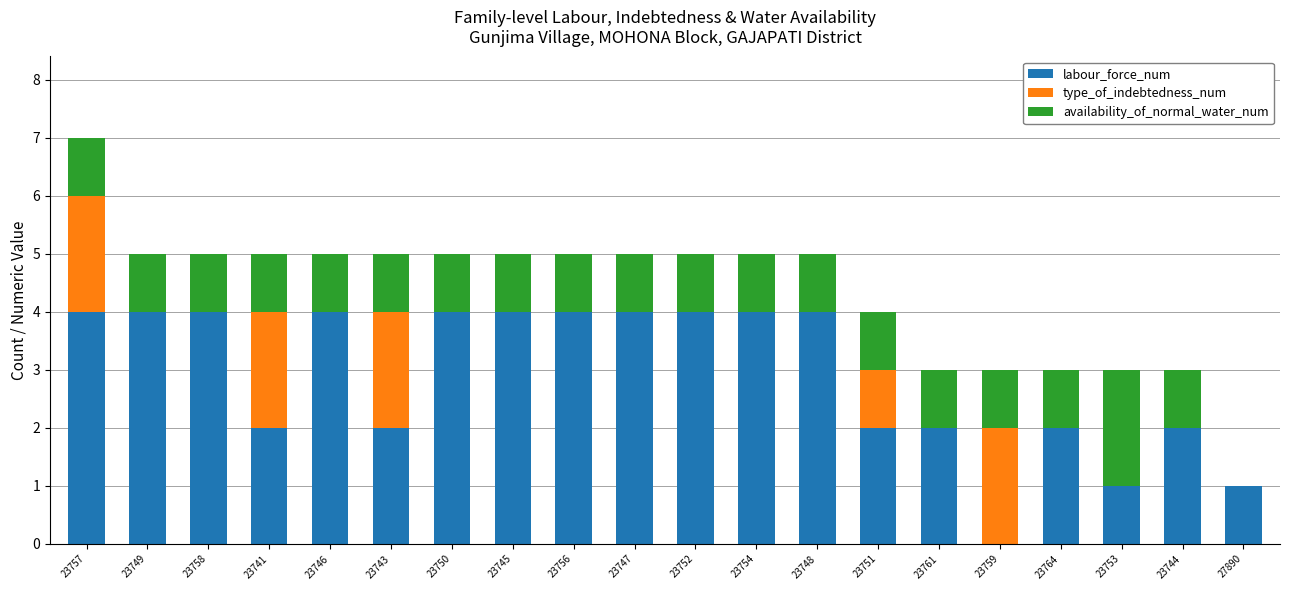

Count the number of data series in this chart.

3